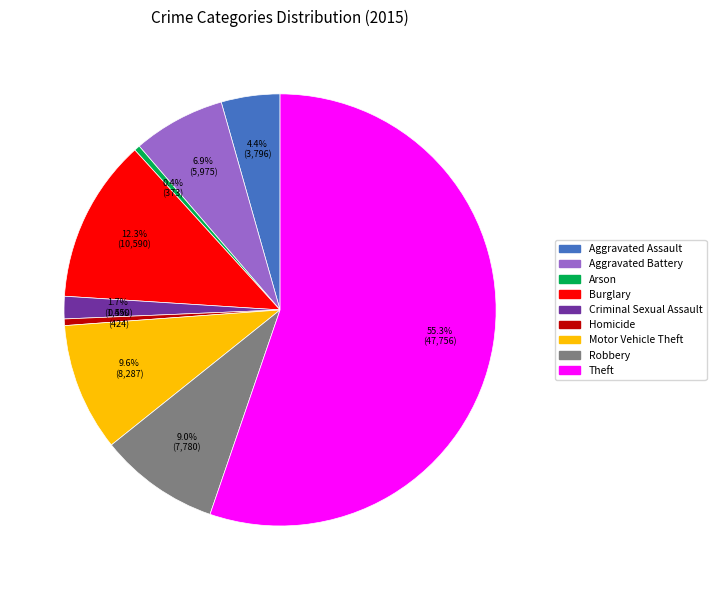

To the nearest percent, what percentage of the pie is Theft?

55%